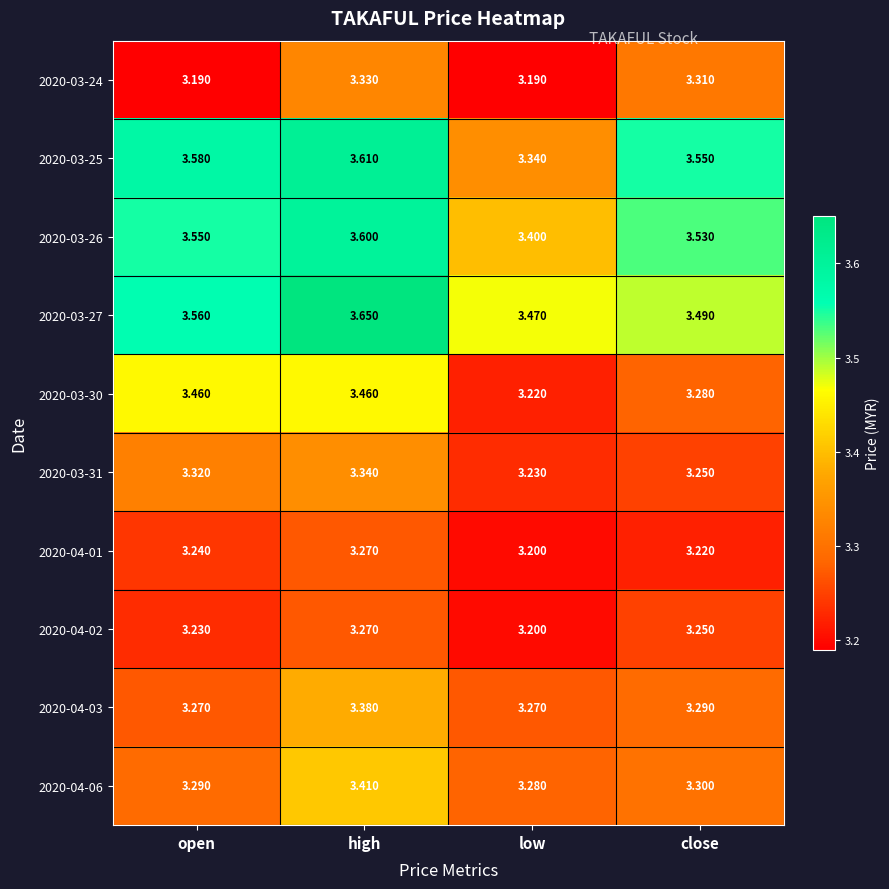

What is the total value across all series at open?

33.7